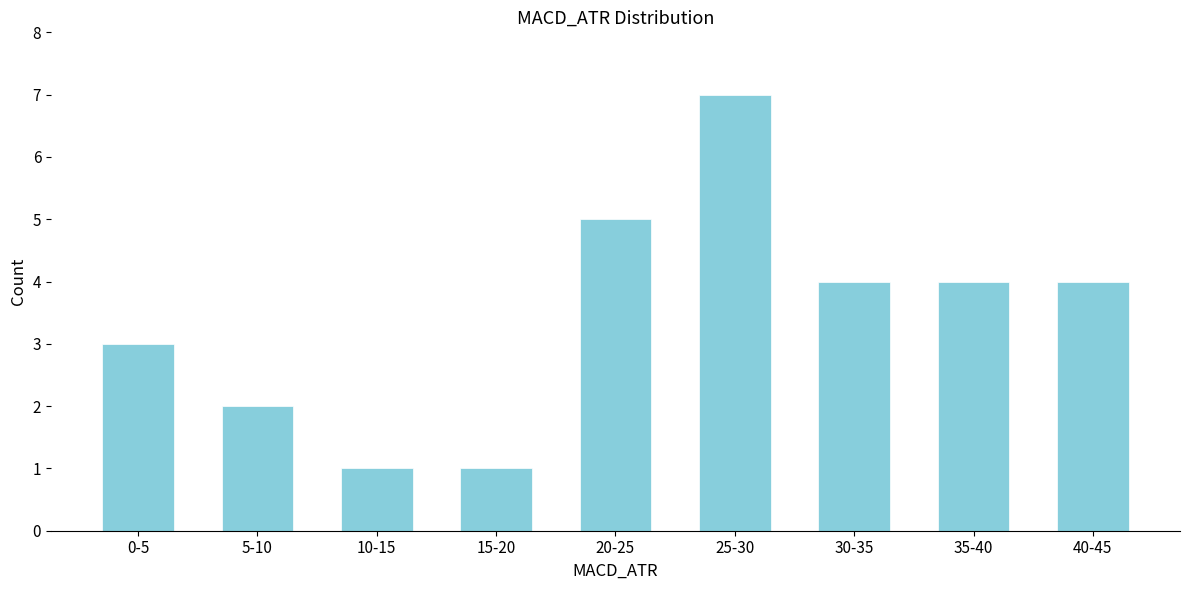

Reading left to right, list all the values displayed in this chart.

3	2	1	1	5	7	4	4	4